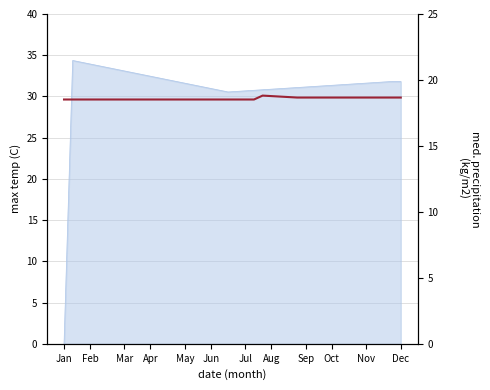

How many lines are shown in the chart?

1